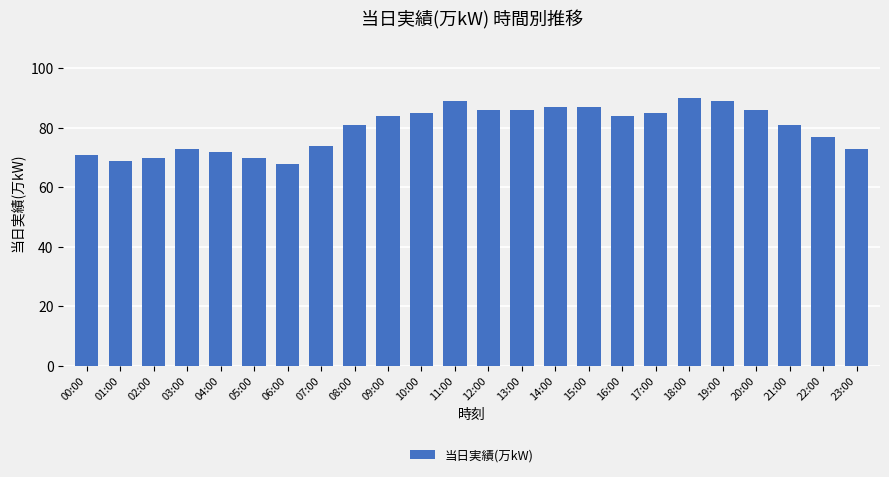

Between 22:00 and 07:00, which is larger?

22:00